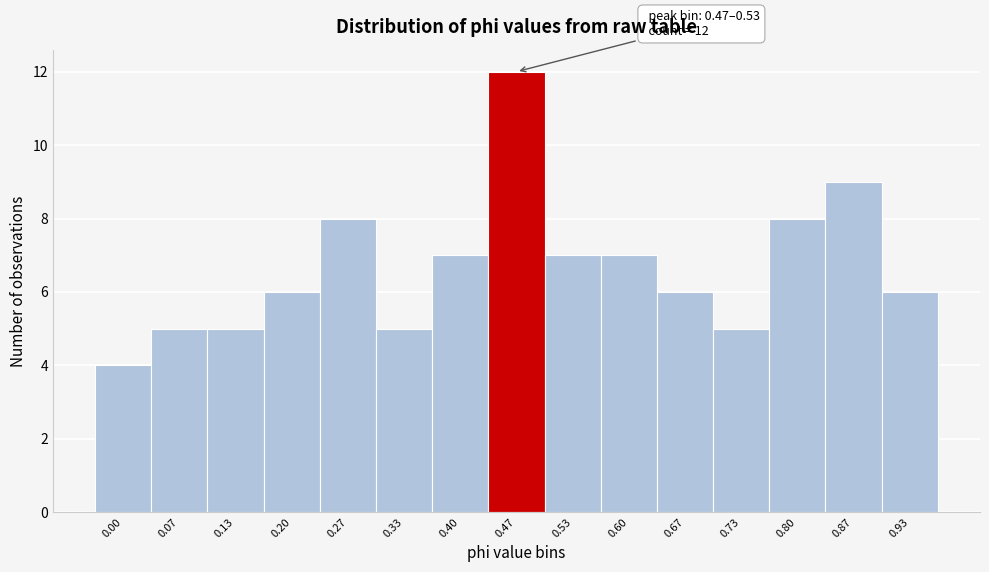

Reading left to right, list all the values displayed in this chart.

0.00=4	0.07=5	0.13=5	0.20=6	0.27=8	0.33=5	0.40=7	0.47=12	0.53=7	0.60=7	0.67=6	0.73=5	0.80=8	0.87=9	0.93=6